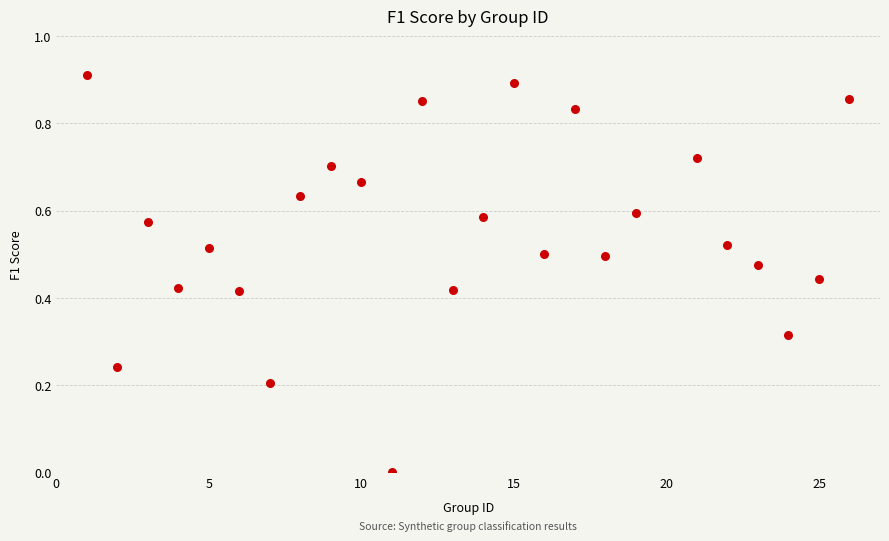

What is the range of X values (max minus min)?

25.0